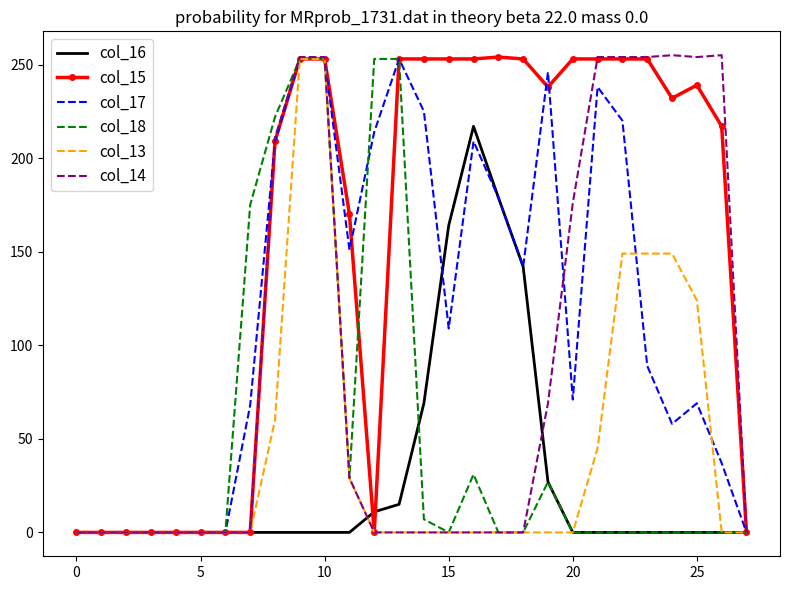

What is the greatest value displayed?

255